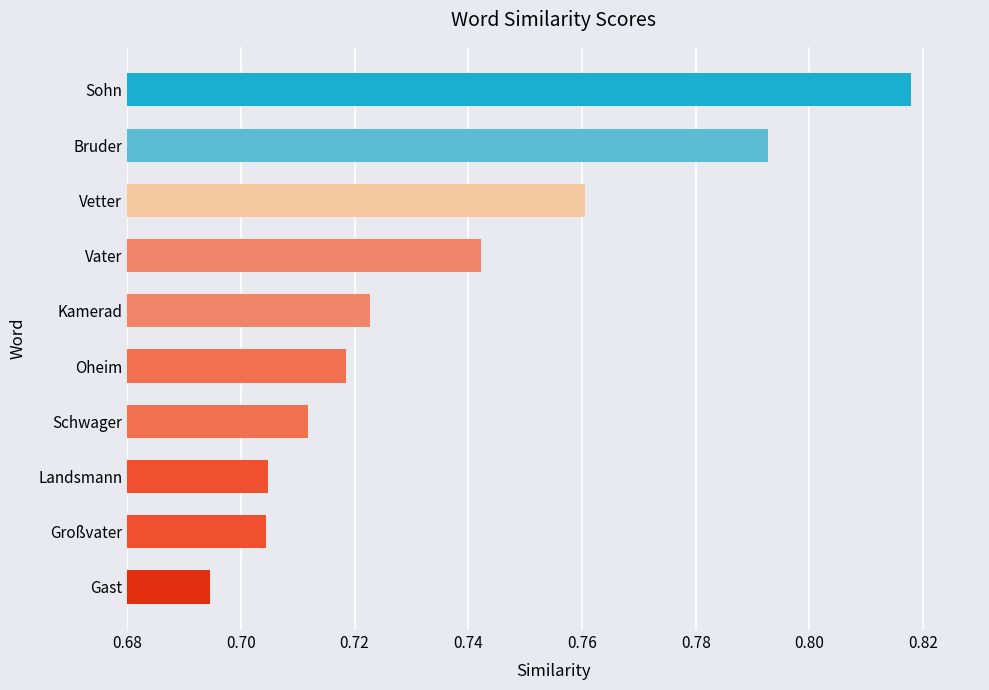

How many values are between 0 and 1?

10